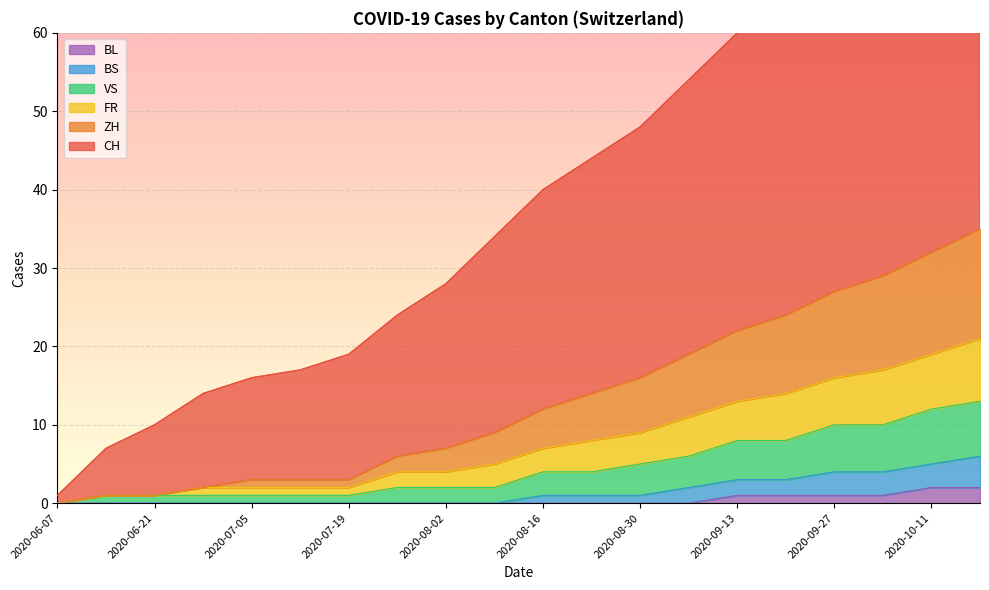

What is the sum of all CH values?

793